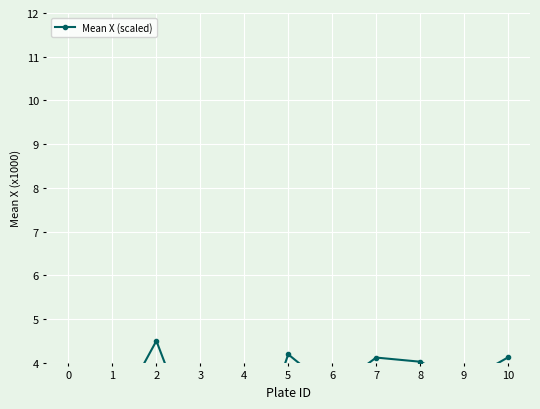

How many values exceed 3?

7